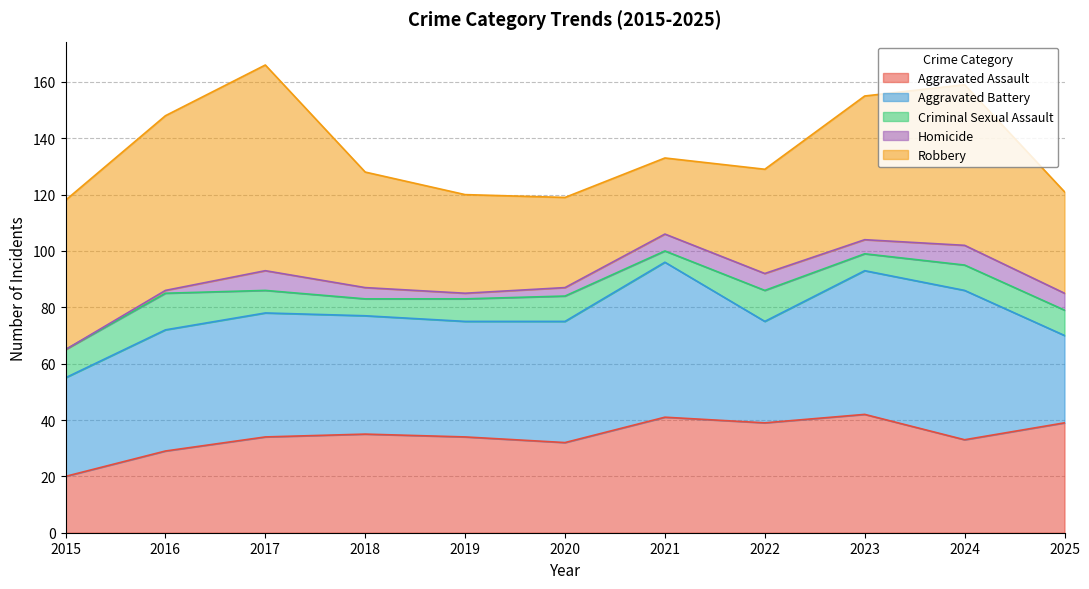

What are all the series names shown in the legend?

Aggravated Assault, Aggravated Battery, Criminal Sexual Assault, Homicide, Robbery